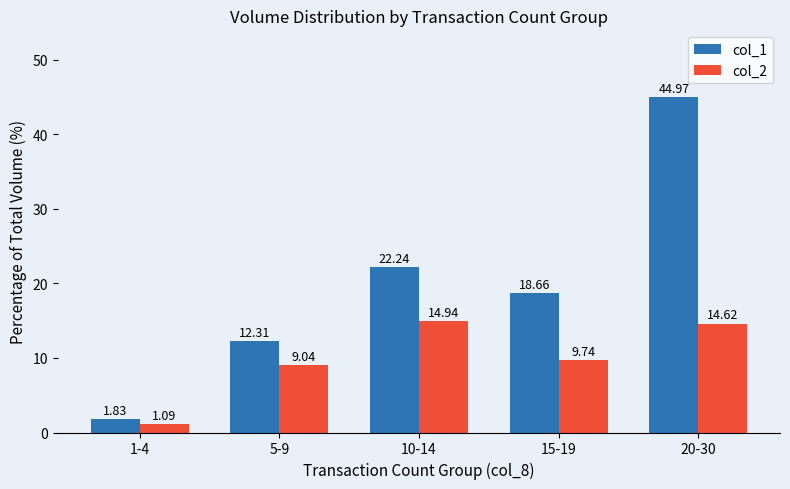

Which series has the largest total across all categories?

col_1